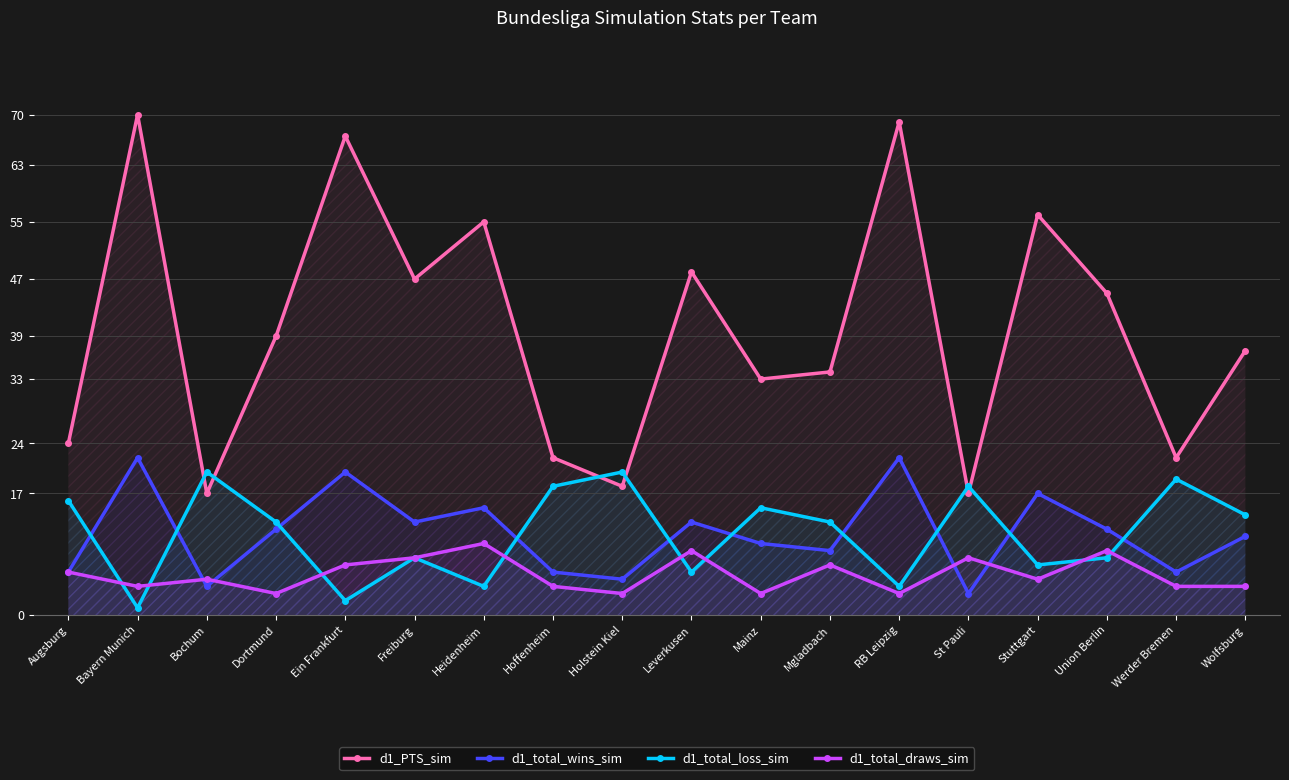

True or false: d1_total_wins_sim has a value of 4 at Werder Bremen.

False